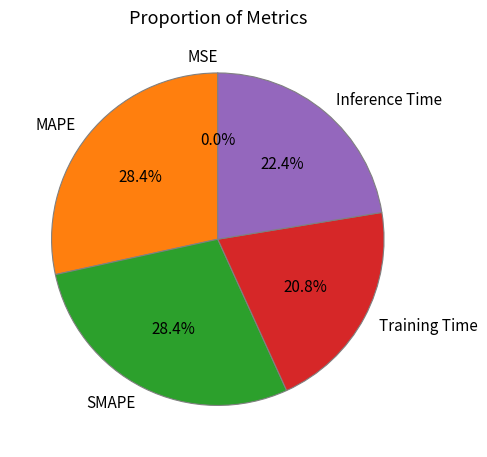

Do Training Time and Inference Time together represent more than half of the pie?

No